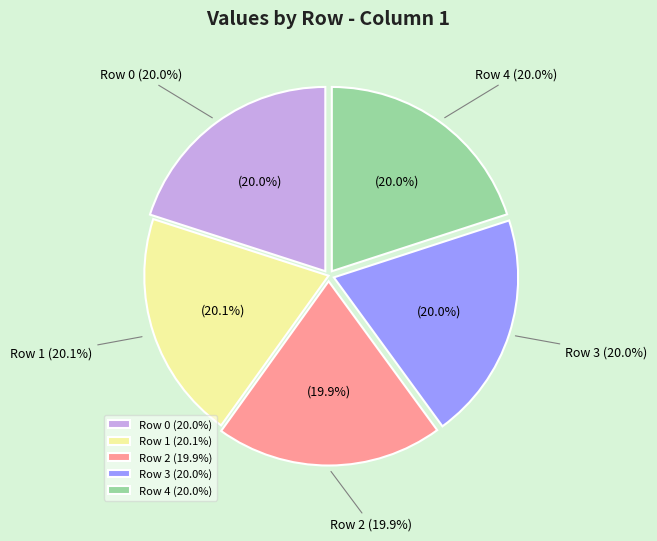

What portion of the pie excludes Row 0?

80.0%